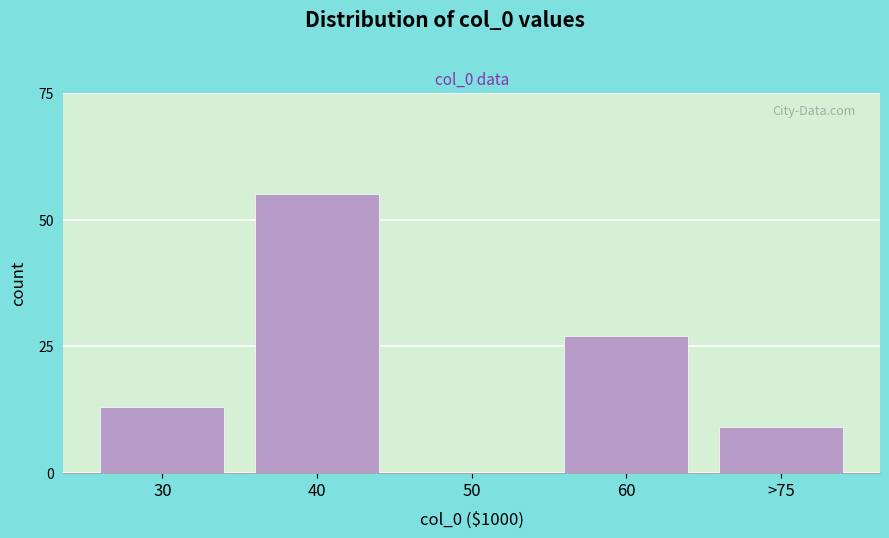

Reading right to left, transcribe all the data shown in this chart.

>75=9	60=27	50=0	40=55	30=13